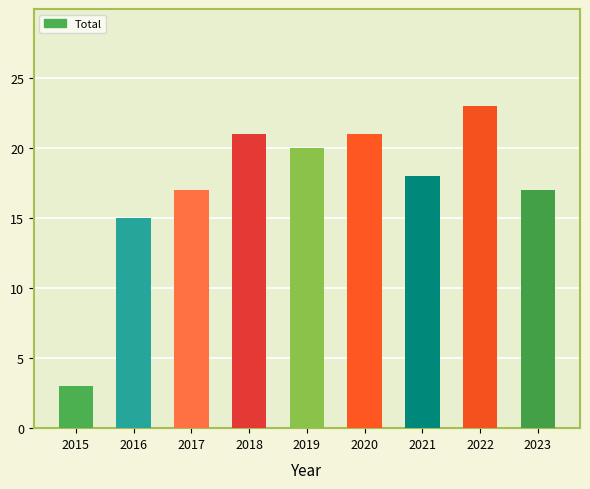

Reading left to right, transcribe all the data shown in this chart.

2015=3	2016=15	2017=17	2018=21	2019=20	2020=21	2021=18	2022=23	2023=17